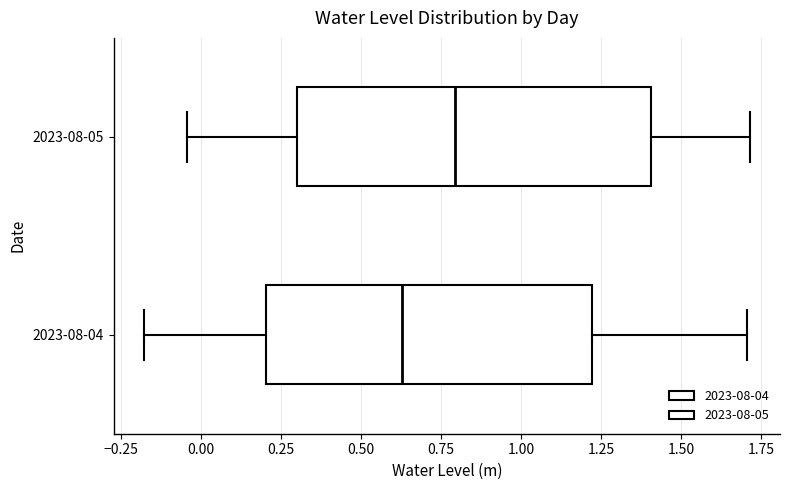

Reading bottom to top, read every box against the x-axis: the position of its median line, the range the box covers, and the ends of its whiskers. The values are not printed on the chart, so give them approximately, as read against the axis.

2023-08-04: median 0.65, box 0.20 to 1.20, whiskers -0.20 to 1.70
2023-08-05: median 0.80, box 0.30 to 1.40, whiskers -0.05 to 1.70